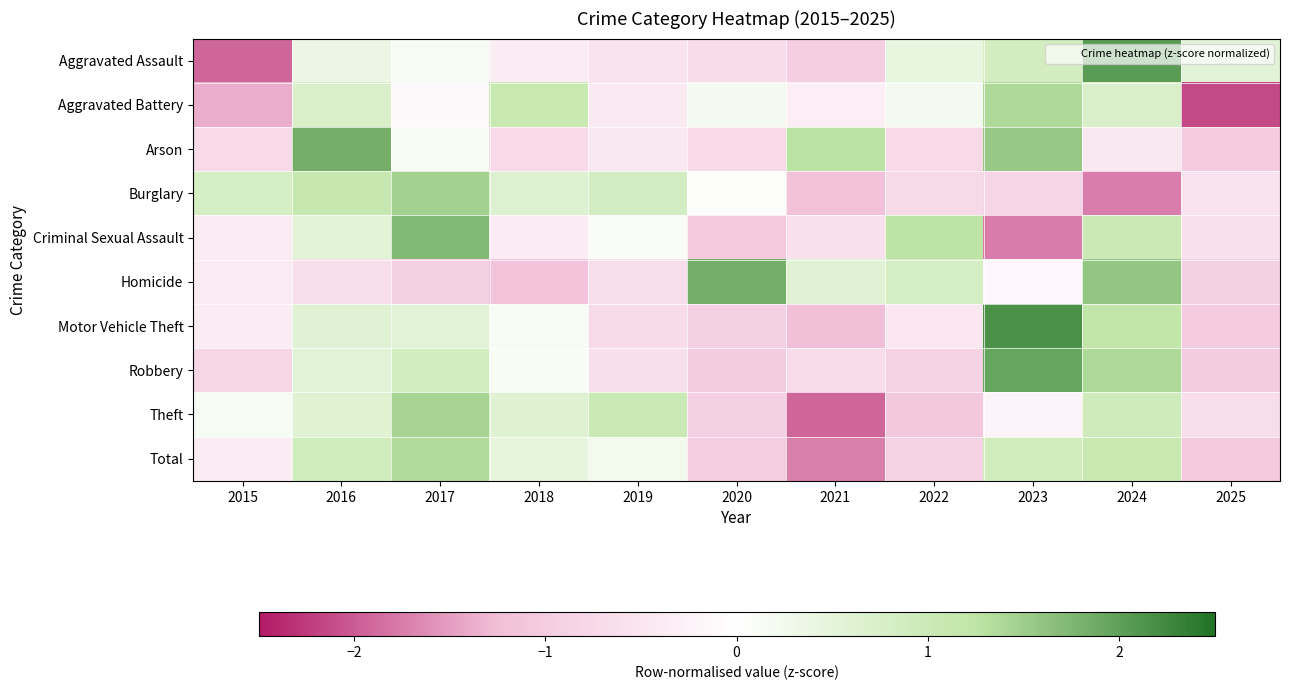

At how many categories does at least one series exceed 0?

11